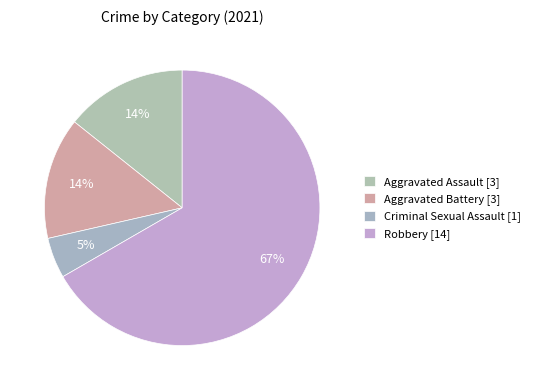

What percentage do Aggravated Battery and Aggravated Assault together represent?

28.6%